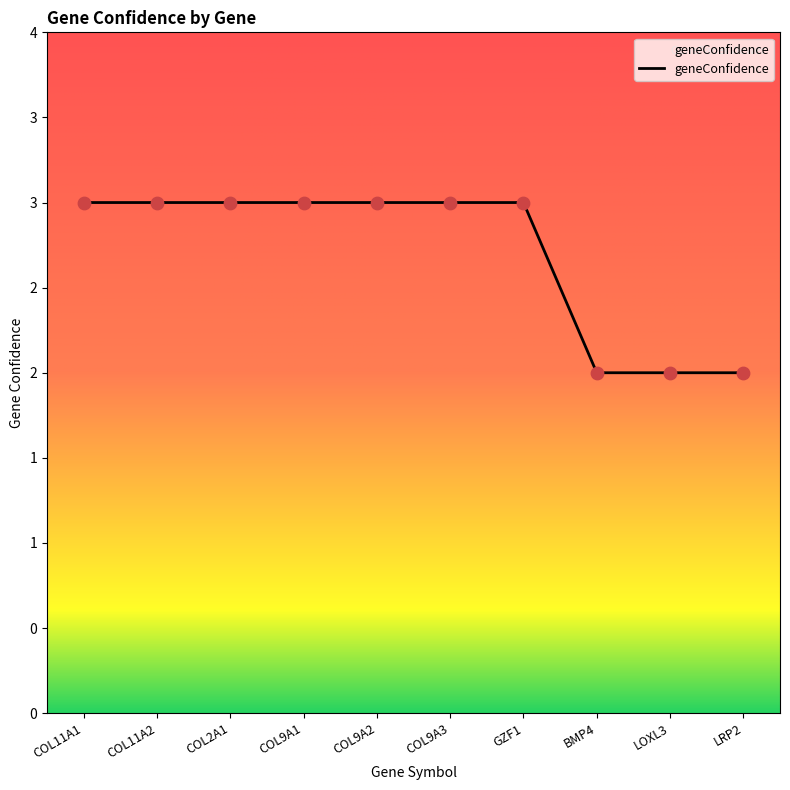

Approximately how many times larger is the value at BMP4 compared to COL11A1?

0.7